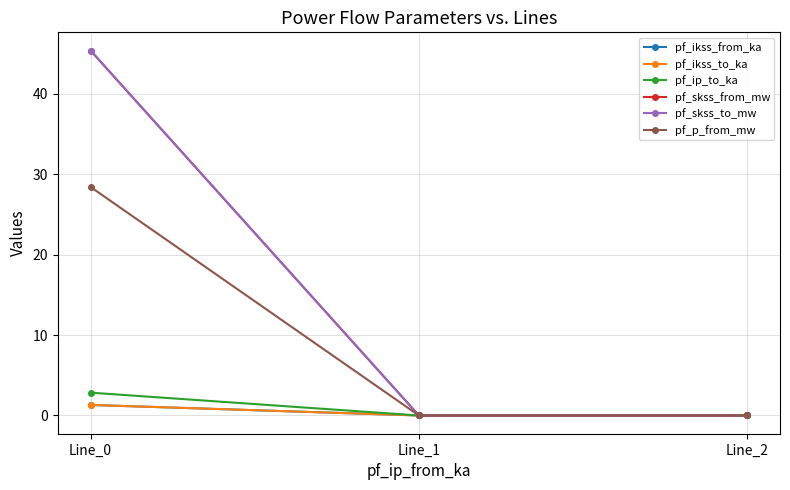

Does the chart have visible grid lines?

Yes